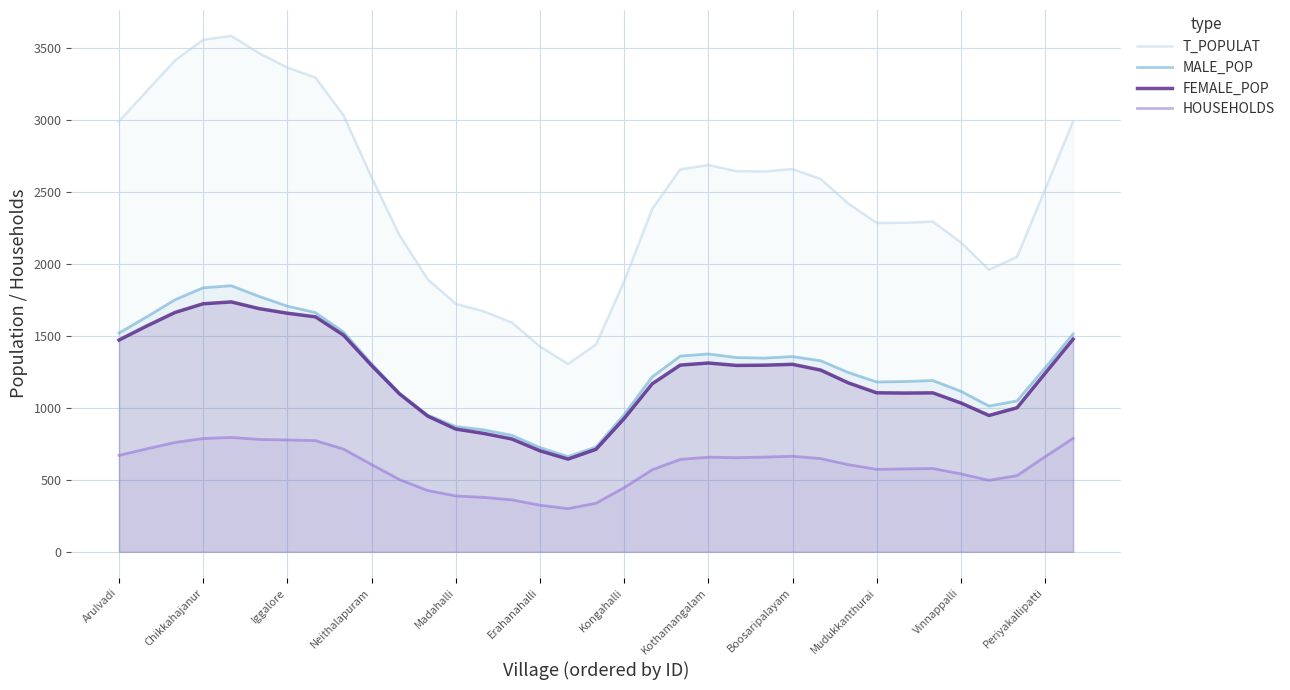

Reading left to right, what are all the values shown in this chart?

T_POPULAT: 2994.0	3206.8	3418.0	3561.0	3588.3	3466.7	3367.6	3297.7	3035.4	2604.1	2199.5	1894.8	1724.9	1671.6	1594.8	1427.6	1306.7	1442.1	1880.8	2384.5	2659.8	2689.2	2647.1	2645.3	2661.8	2592.9	2420.2	2286.8	2288.3	2296.6	2151.7	1962.0	2051.1	2520.1	2994.3
MALE_POP: 1521.4	1635.3	1753.2	1836.1	1850.5	1775.7	1708.4	1663.6	1528.5	1308.3	1102.1	951.0	871.1	848.2	810.3	725.0	662.0	729.1	954.0	1216.1	1361.3	1376.1	1350.9	1347.4	1358.0	1328.8	1246.2	1181.0	1184.3	1191.1	1116.6	1013.7	1049.3	1279.0	1515.4
FEMALE_POP: 1472.6	1571.4	1664.8	1724.9	1737.8	1691.0	1659.2	1634.1	1507.0	1295.8	1097.3	943.8	853.8	823.4	784.5	702.6	644.7	713.0	926.8	1168.4	1298.5	1313.0	1296.2	1297.8	1303.8	1264.1	1174.0	1105.8	1104.0	1105.4	1035.2	948.3	1001.8	1241.1	1478.9
HOUSEHOLDS: 671.0	716.7	760.7	788.2	795.5	781.7	777.9	773.6	714.5	607.0	502.3	426.3	388.6	378.7	361.5	324.3	300.7	338.0	446.3	570.6	642.9	658.1	655.1	658.8	664.9	648.6	605.7	573.8	576.6	579.3	542.1	497.3	530.0	661.3	789.5